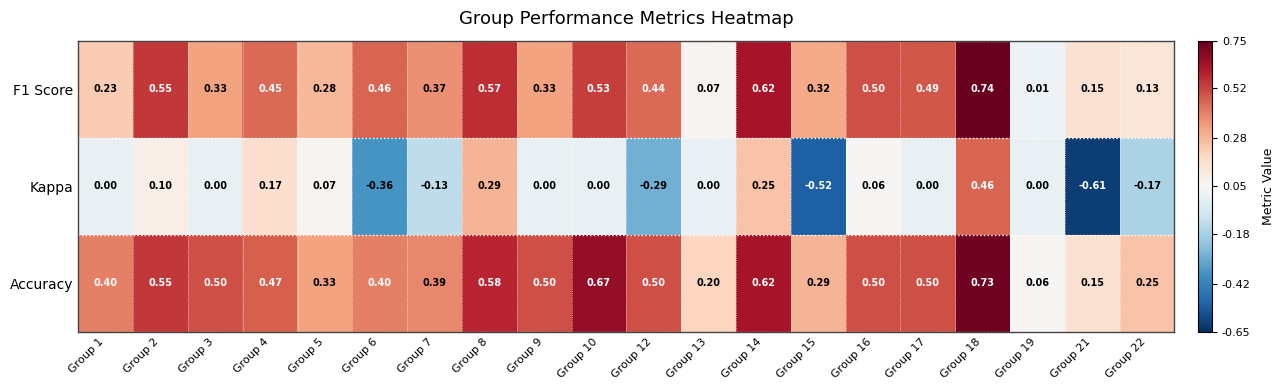

Which series changed the most between Group 4 and Group 16?

Kappa